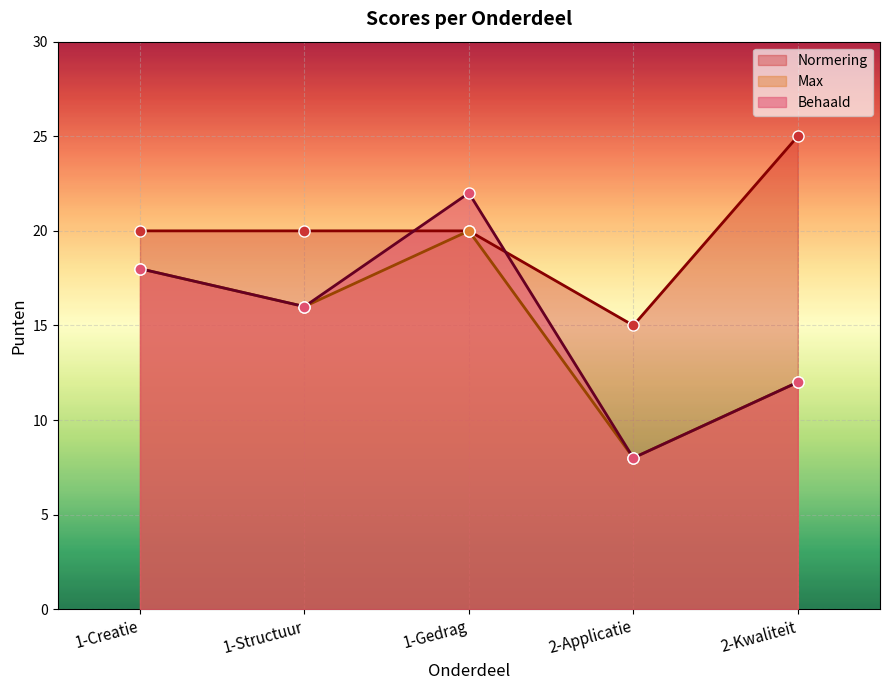

Which series has the largest range (max minus min)?

Behaald